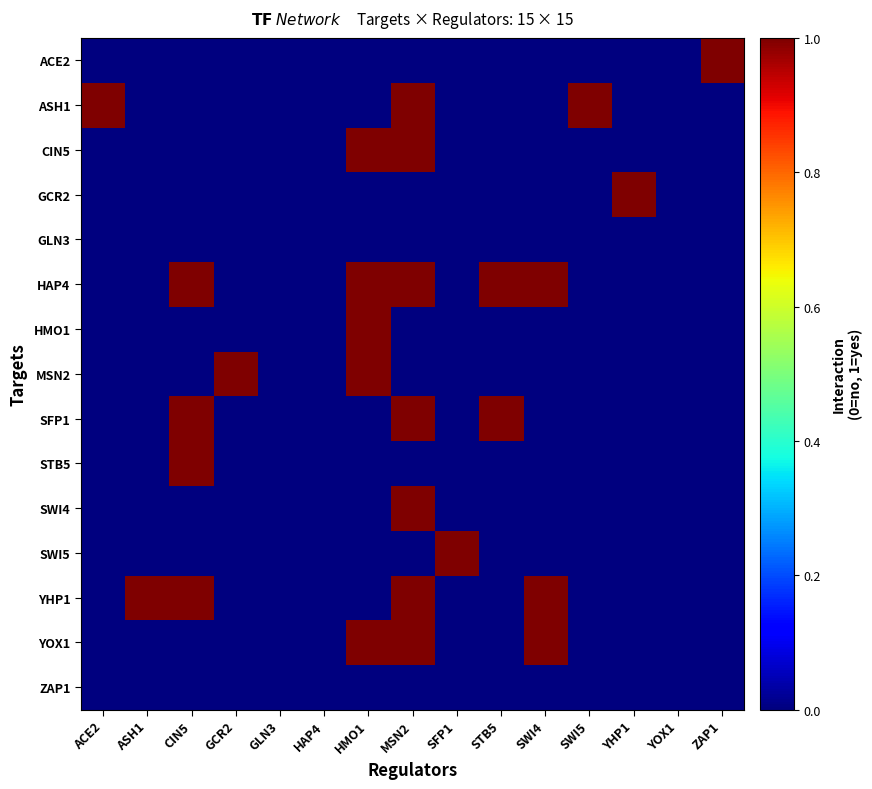

Which series has the largest range (max minus min)?

ACE2